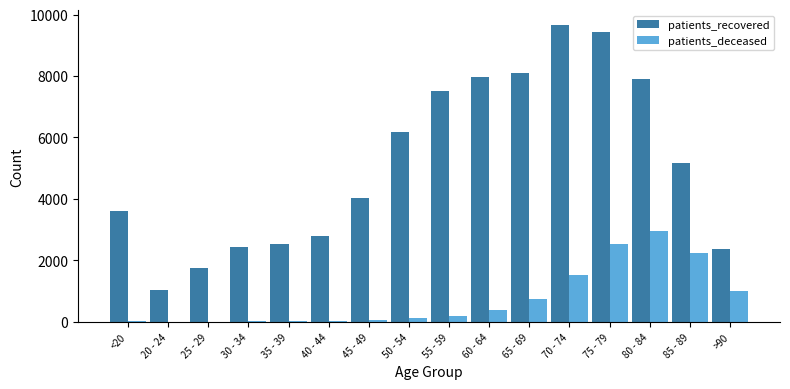

Which label corresponds to the largest value in the chart?

70 - 74